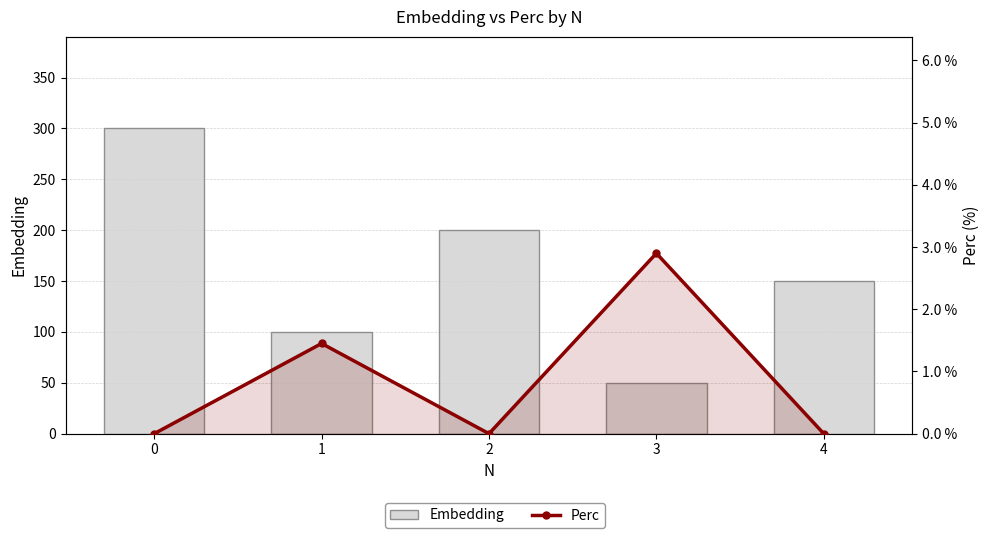

What is the difference between the highest and lowest values at 4?

150.0